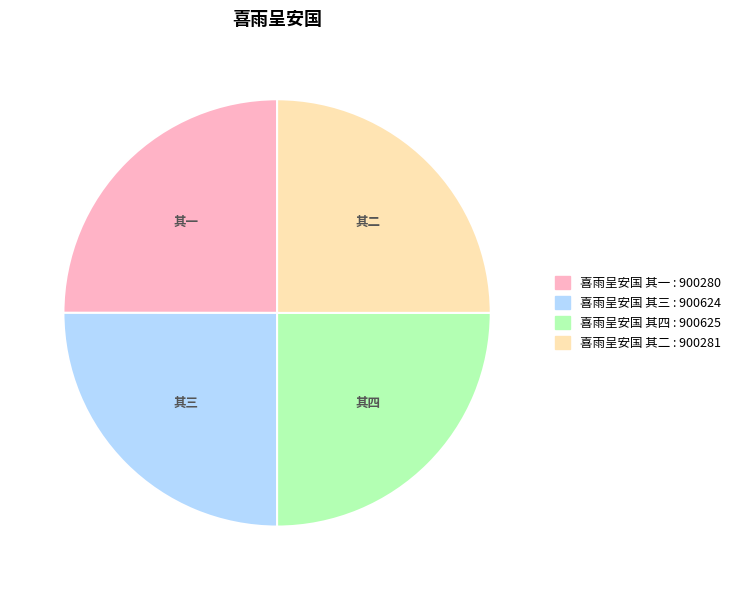

How many slices are in this pie chart?

4